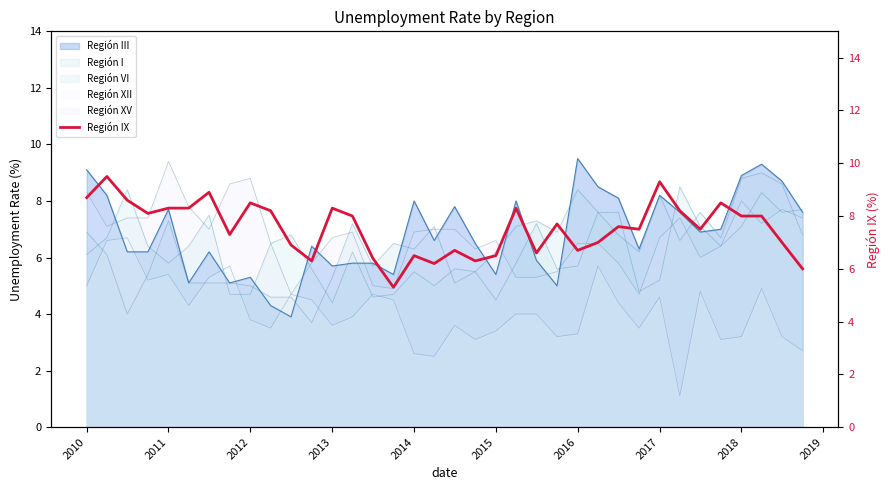

How many points are lower than both their immediate neighbors (excluding endpoints)?

10